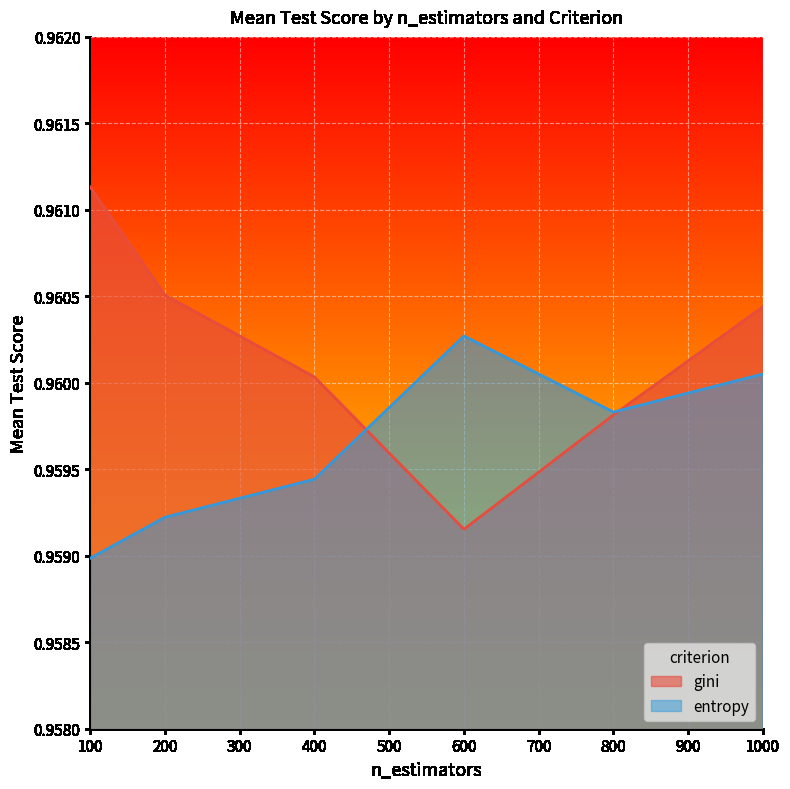

True or false: entropy has a value of 0.3 at 1000.

False